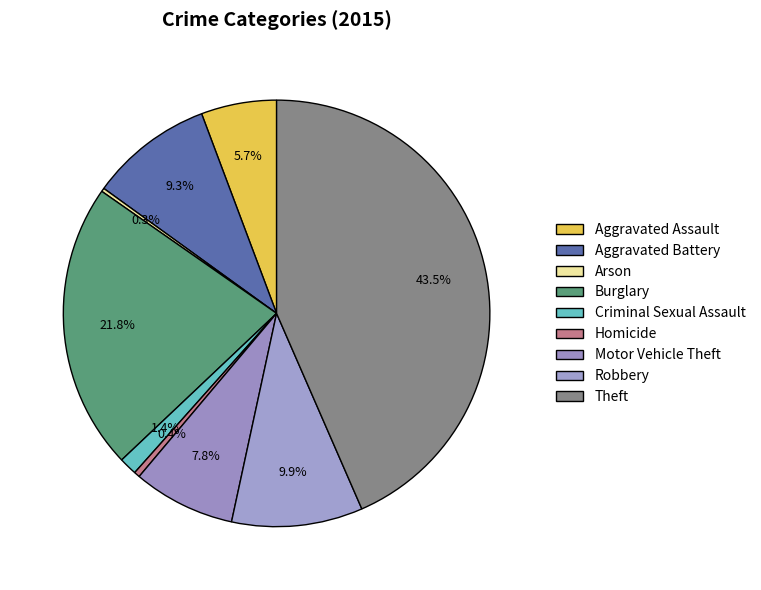

Rank the categories by value from highest to lowest.

Theft, Burglary, Robbery, Aggravated Battery, Motor Vehicle Theft, Aggravated Assault, Criminal Sexual Assault, Homicide, Arson